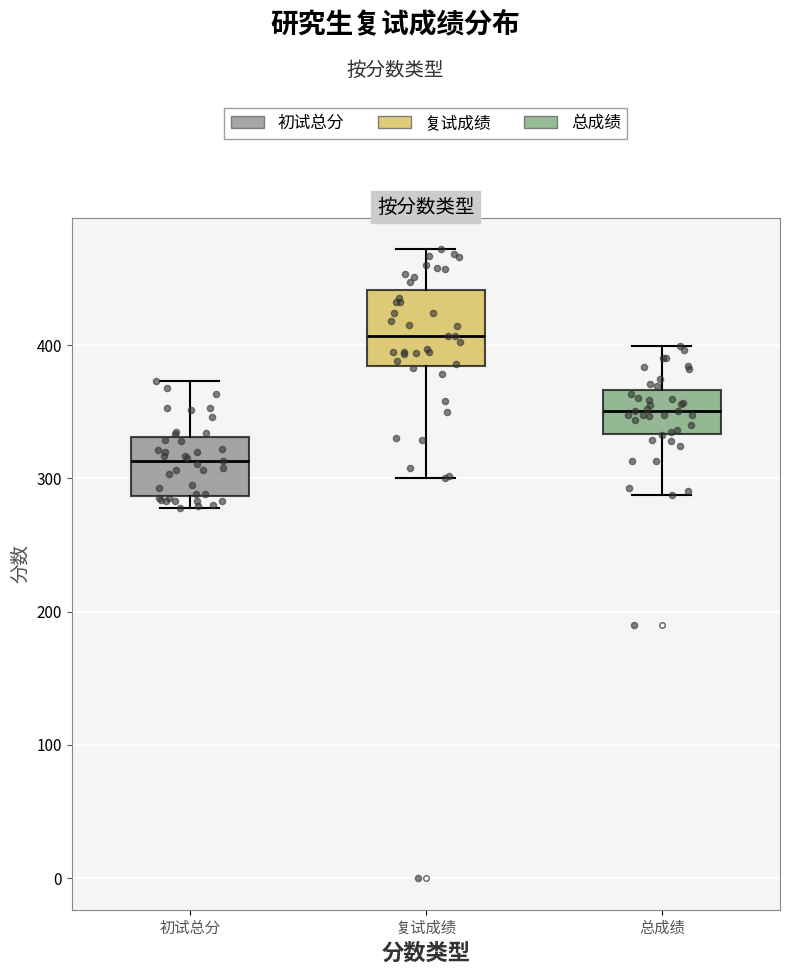

Which box's median line is the lowest?

初试总分